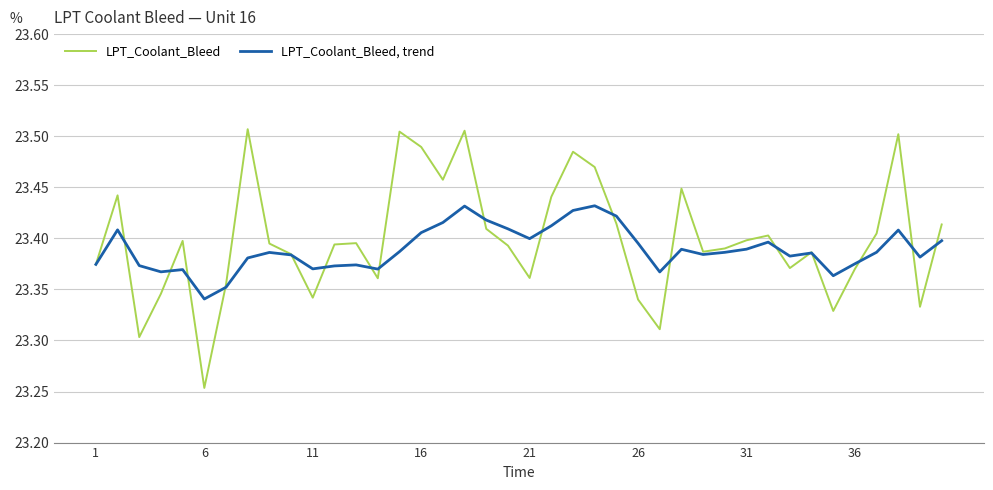

Count the number of categories in the chart.

40